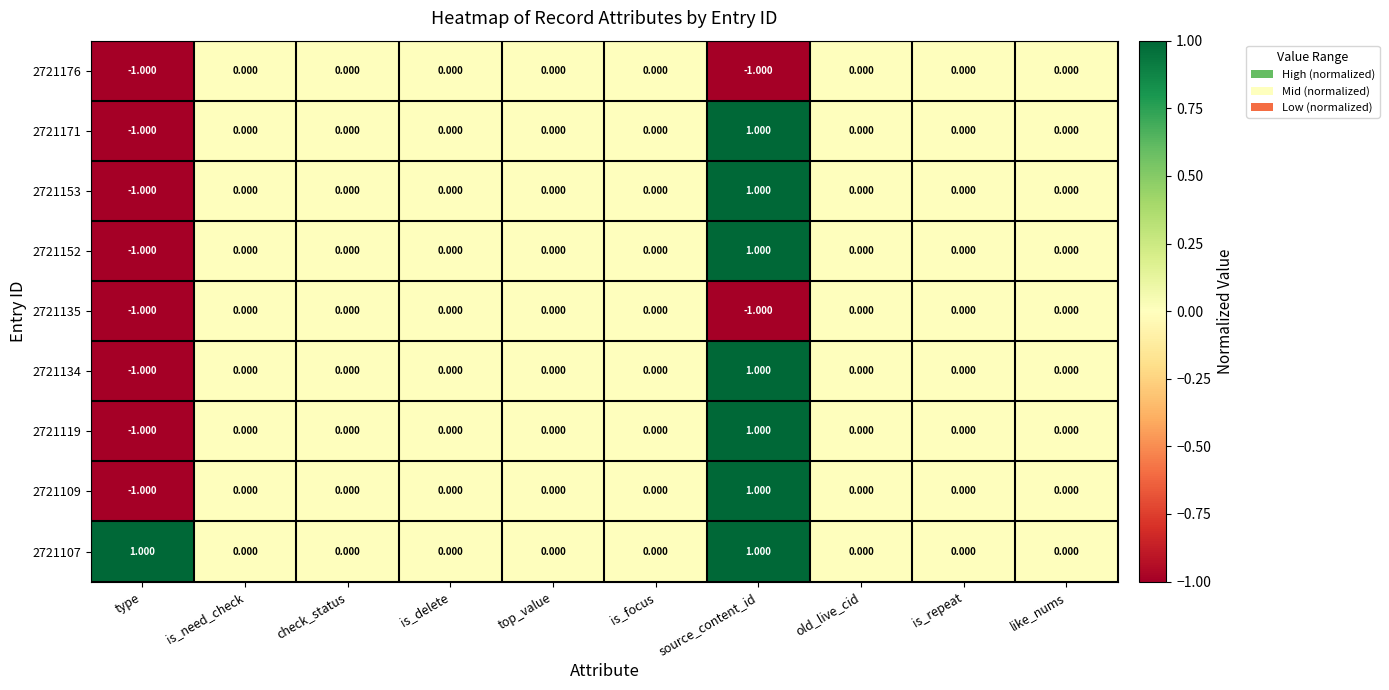

At which label does 2721153 reach its peak?

source_content_id